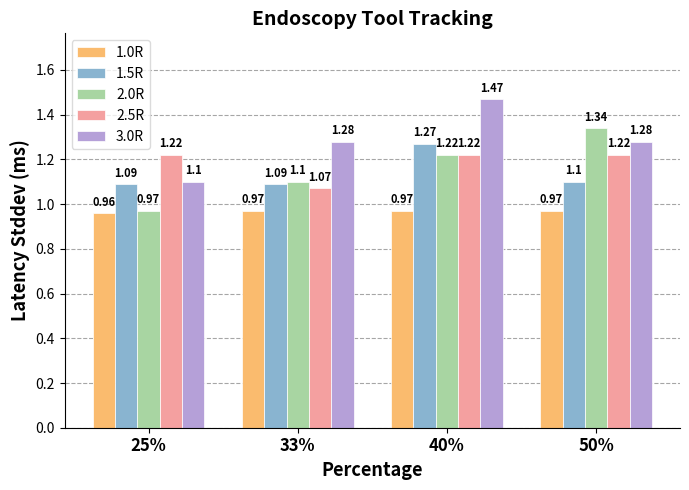

What is the sum of all 1.0R values?

3.9